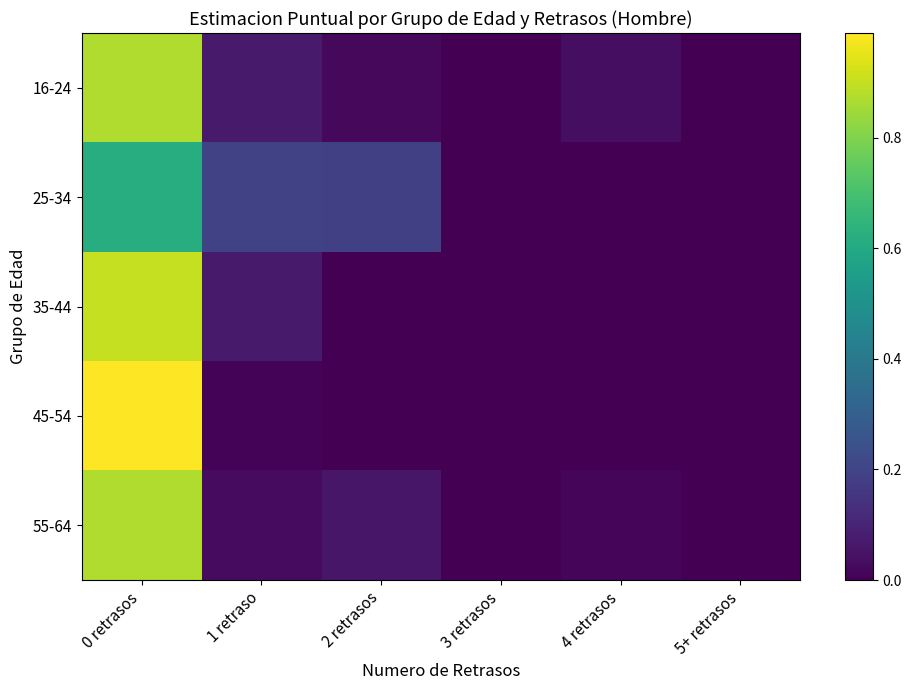

Between 2 retrasos and 5+ retrasos, which is larger?

2 retrasos